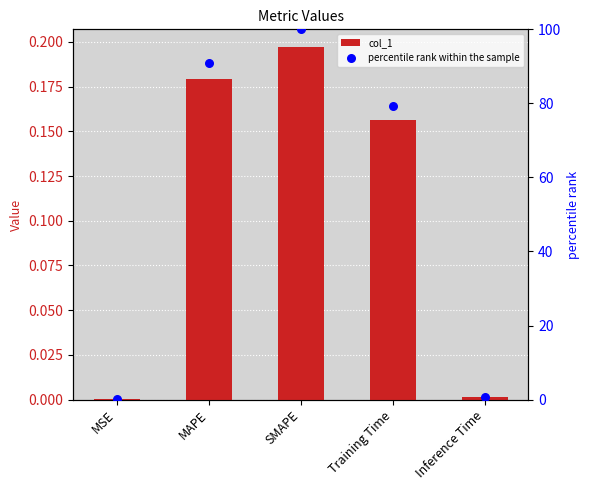

Which series contains the highest Y value?

percentile rank within the sample